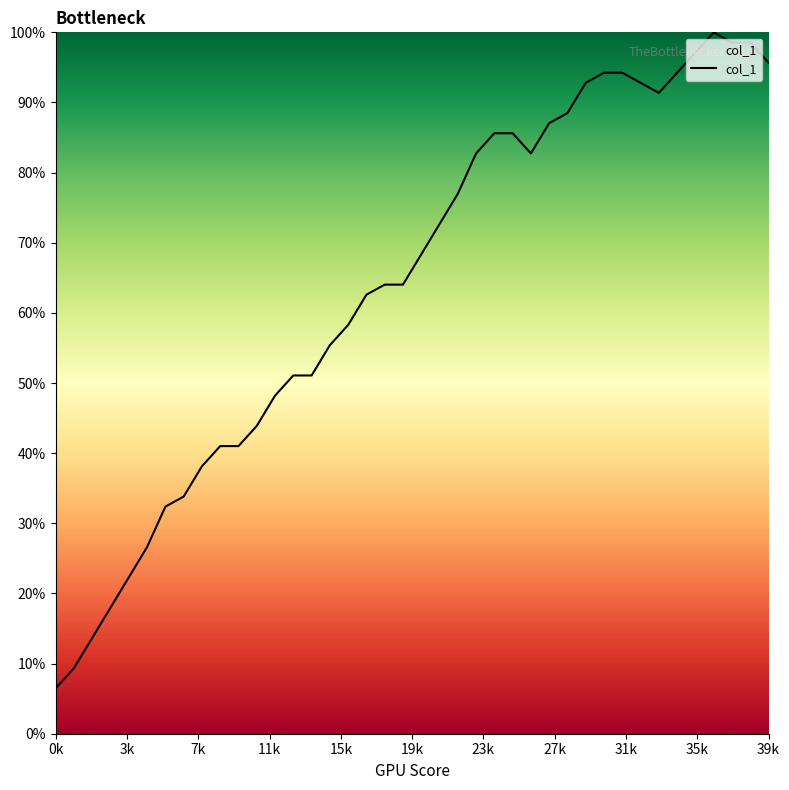

Is this an area chart (filled region under the line)?

Yes